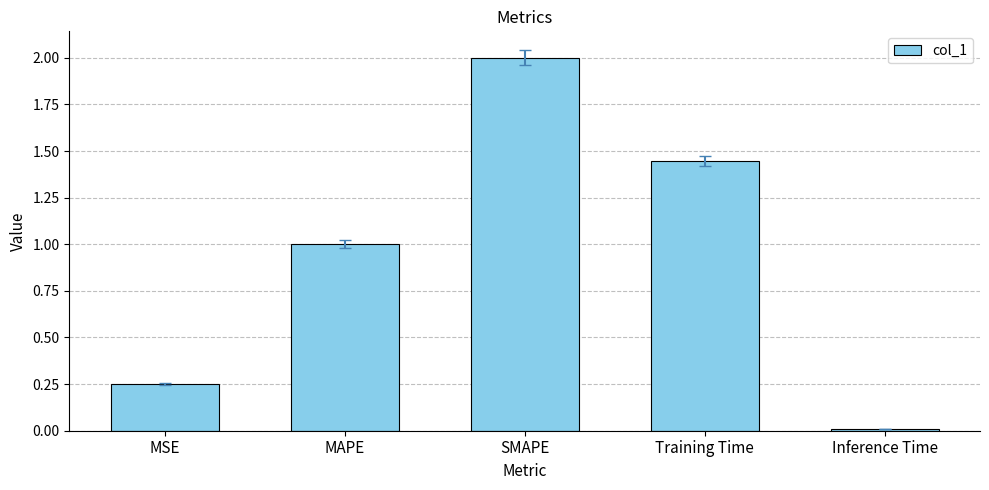

Where is the data nearest to the value 1?

MAPE